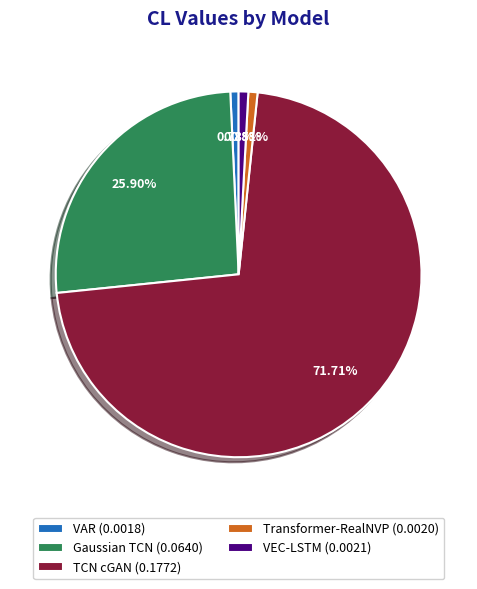

What is the majority slice?

TCN cGAN